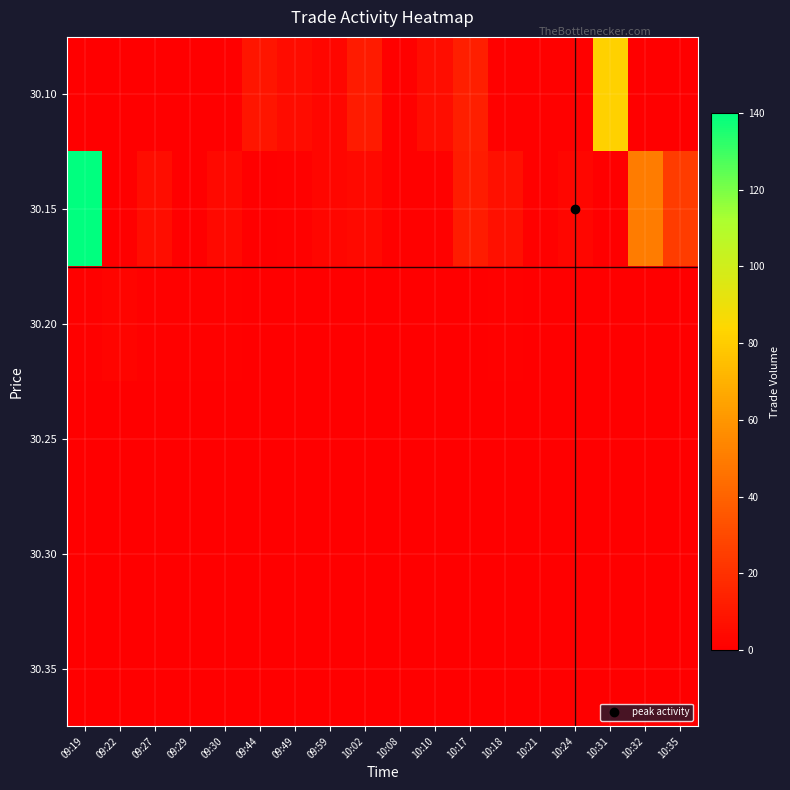

Reading right to left, transcribe all the data shown in this chart.

30.10: 10:35=0	10:32=0	10:31=82	10:24=1	10:21=1	10:18=1	10:17=13	10:10=6	10:08=1	10:02=11	09:59=3	09:49=5	09:44=9	09:30=0	09:29=0	09:27=0	09:22=0	09:19=0
30.15: 10:35=25	10:32=50	10:31=0	10:24=3	10:21=1	10:18=7	10:17=12	10:10=1	10:08=1	10:02=4	09:59=3	09:49=1	09:44=0	09:30=4	09:29=0	09:27=6	09:22=0	09:19=140
30.20: 10:35=0	10:32=0	10:31=0	10:24=0	10:21=0	10:18=1	10:17=0	10:10=0	10:08=0	10:02=0	09:59=0	09:49=0	09:44=0	09:30=1	09:29=1	09:27=1	09:22=2	09:19=1
30.25: 10:35=0	10:32=0	10:31=0	10:24=0	10:21=0	10:18=0	10:17=0	10:10=0	10:08=0	10:02=0	09:59=0	09:49=0	09:44=0	09:30=0	09:29=0	09:27=0	09:22=0	09:19=0
30.30: 10:35=0	10:32=0	10:31=0	10:24=0	10:21=0	10:18=0	10:17=0	10:10=0	10:08=0	10:02=0	09:59=0	09:49=0	09:44=0	09:30=0	09:29=0	09:27=0	09:22=0	09:19=0
30.35: 10:35=0	10:32=0	10:31=0	10:24=0	10:21=0	10:18=0	10:17=0	10:10=0	10:08=0	10:02=0	09:59=0	09:49=0	09:44=0	09:30=0	09:29=0	09:27=0	09:22=0	09:19=0